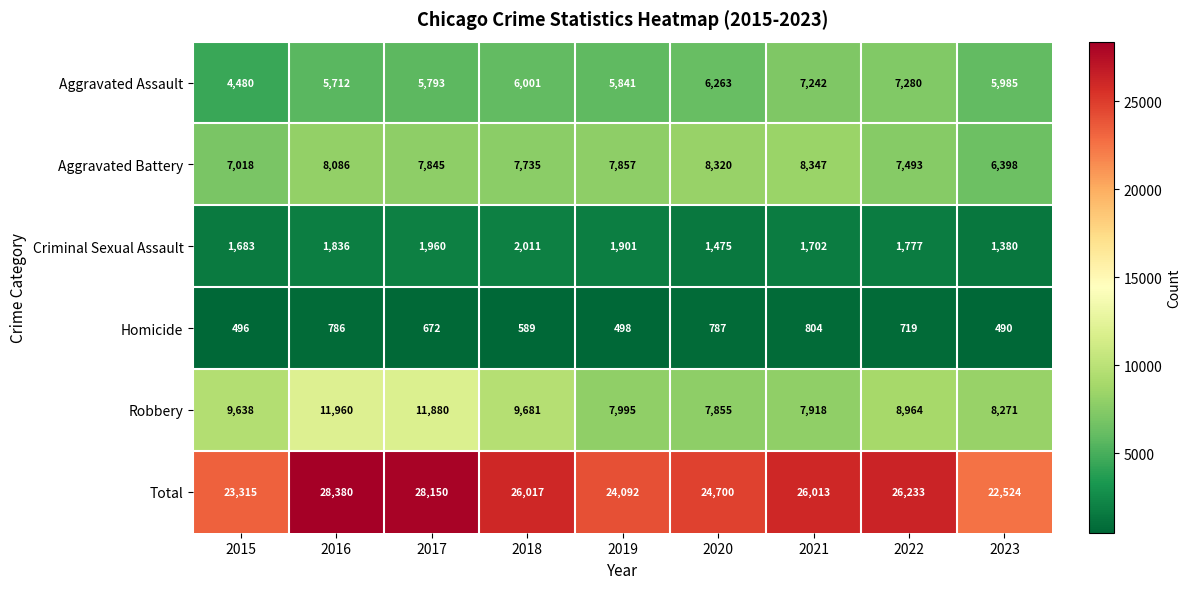

What is the average value of the Aggravated Battery series?

7678